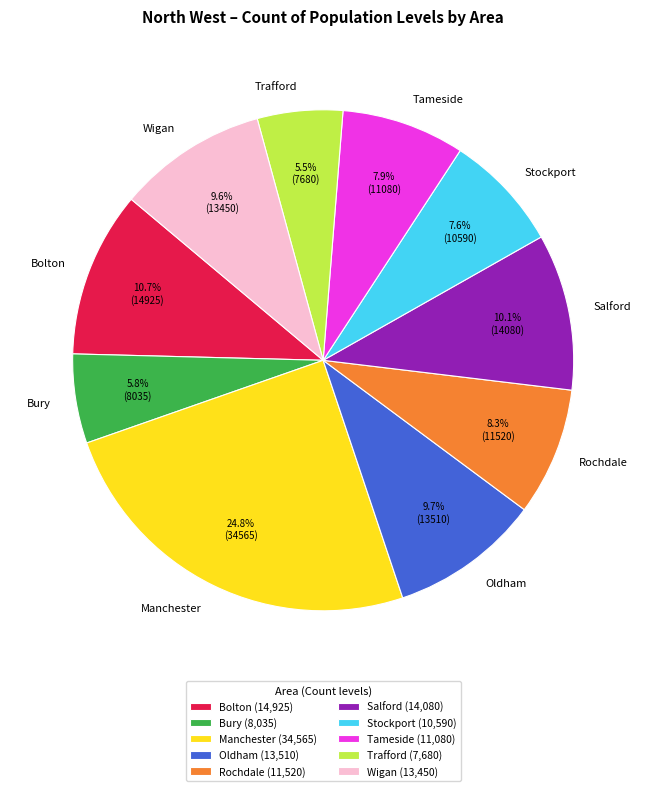

How many segments does this pie chart have?

10